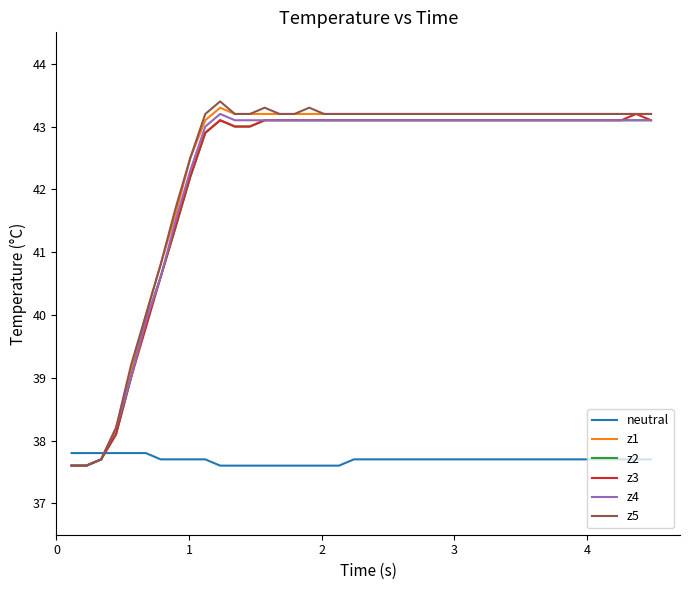

How many series are shown in this chart?

6